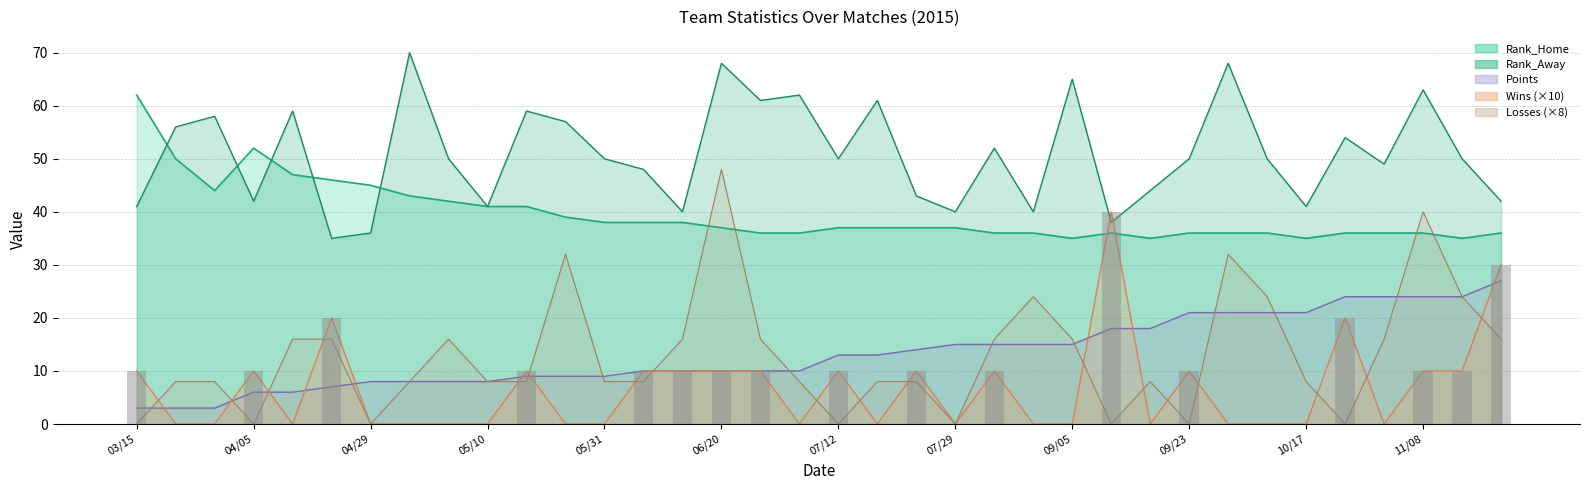

What position from the right is 07/05?

19